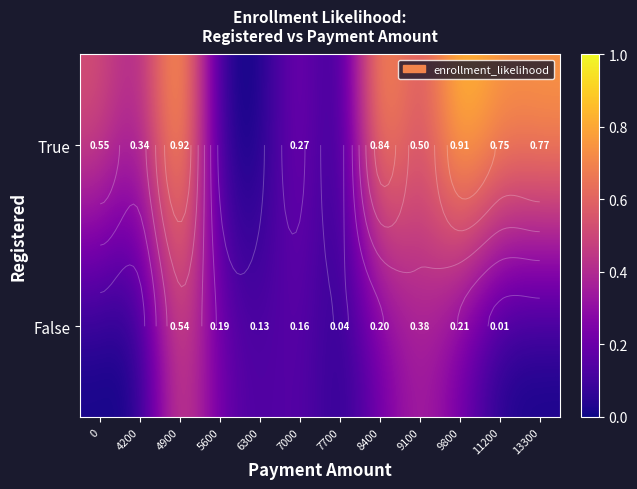

The True series shows 0.7 at 11200. True or false?

True